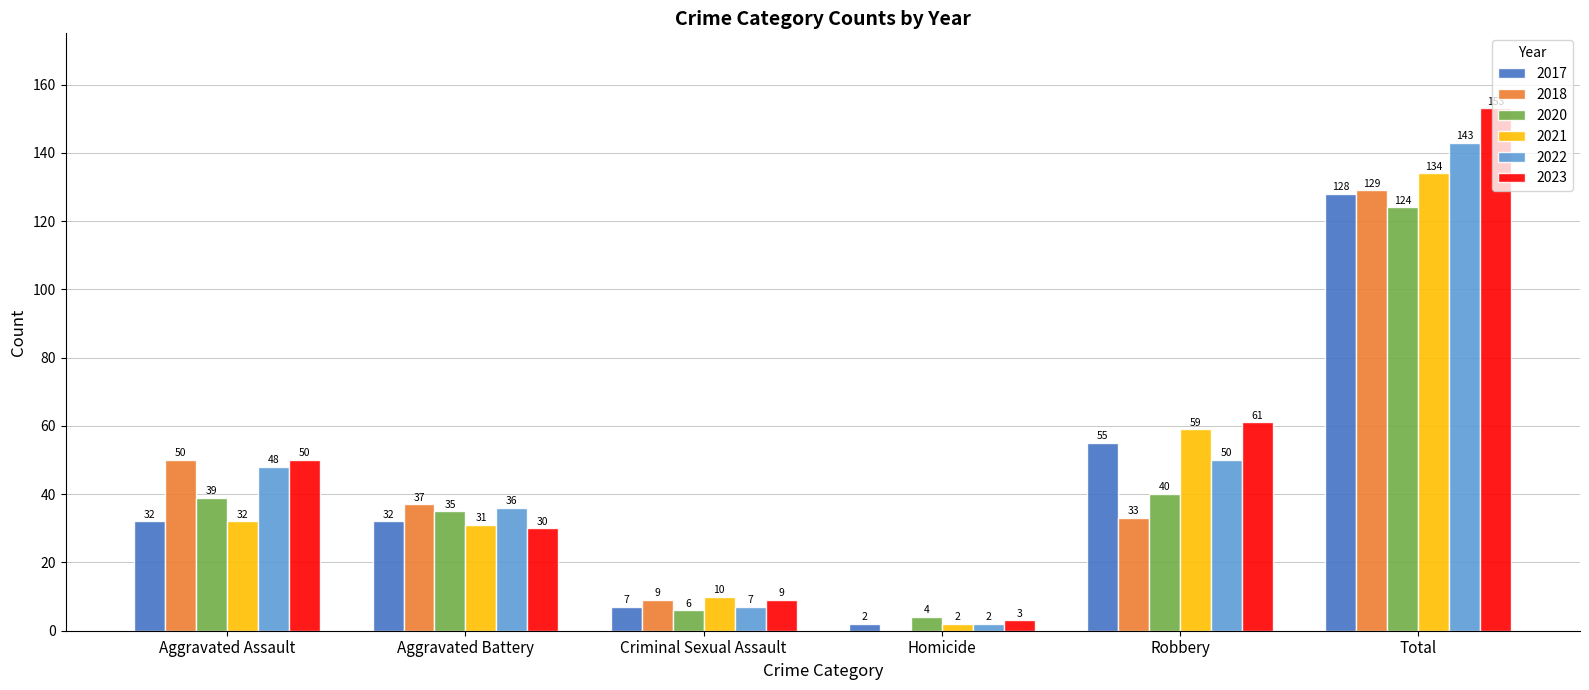

Which category has the highest value across all series?

Total